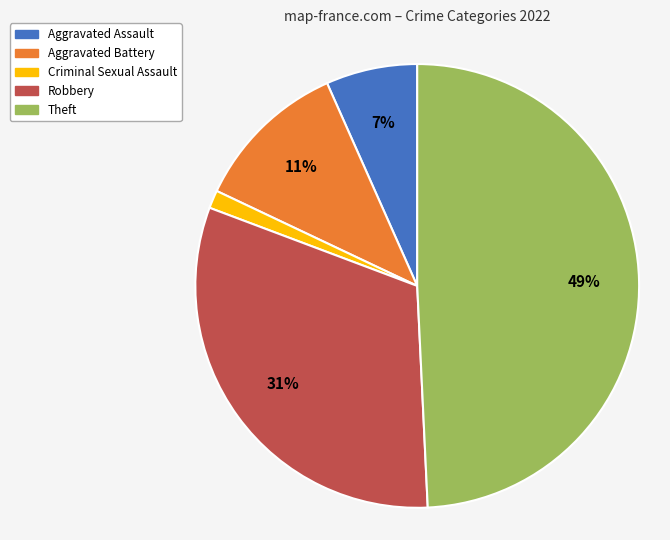

To the nearest percent, what is the average slice percentage?

20%